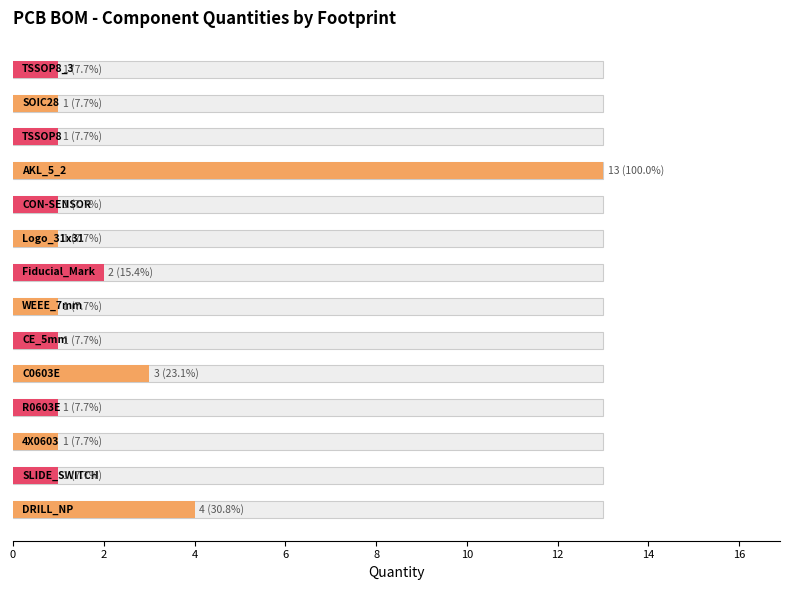

The value at SOIC28 is 1. True or false?

True